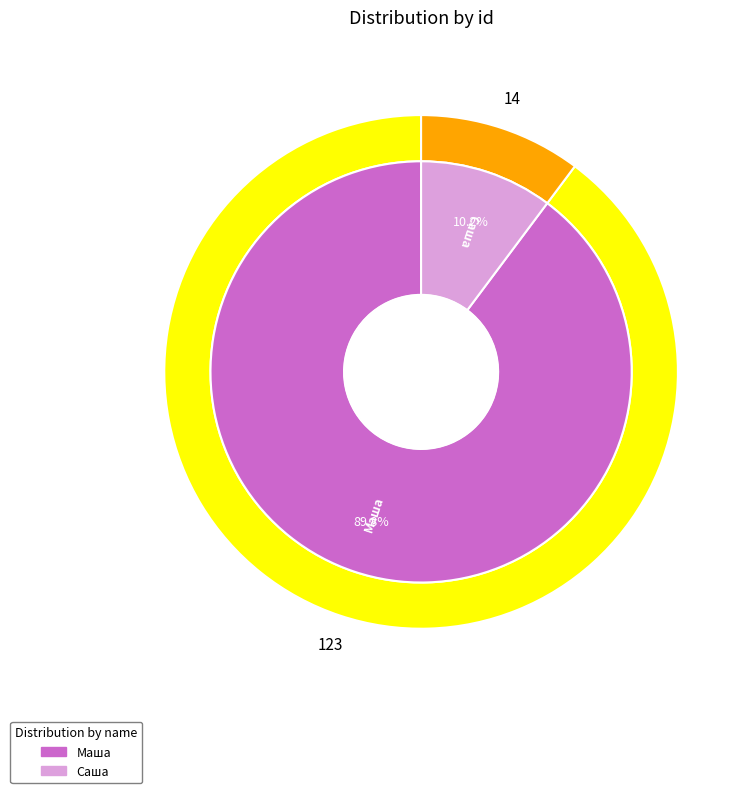

Combined, what portion of the pie is Маша and Саша?

100.0%